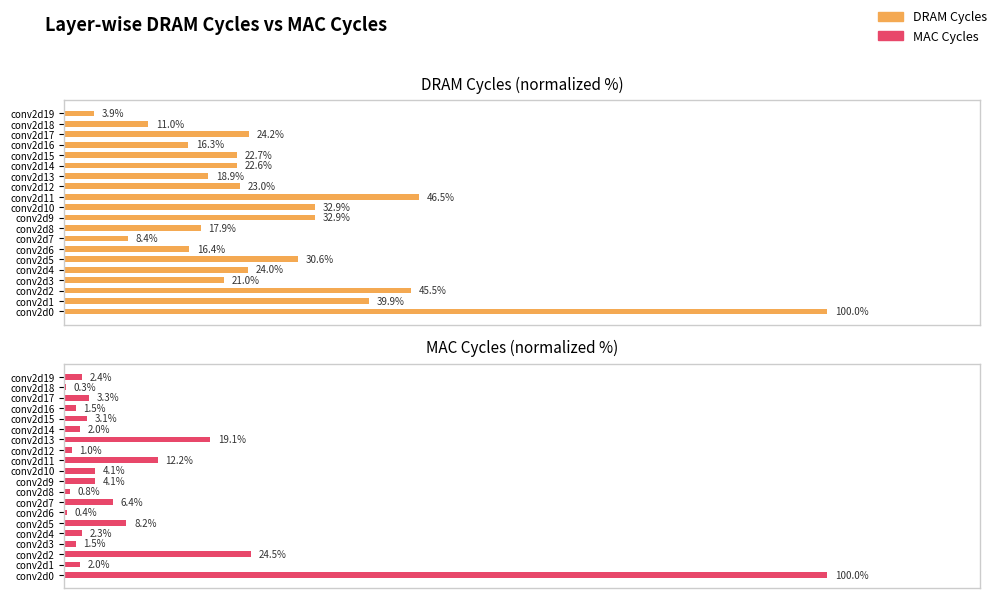

What is the value of the MAC Cycles bar at the 2nd from the left?

2.0